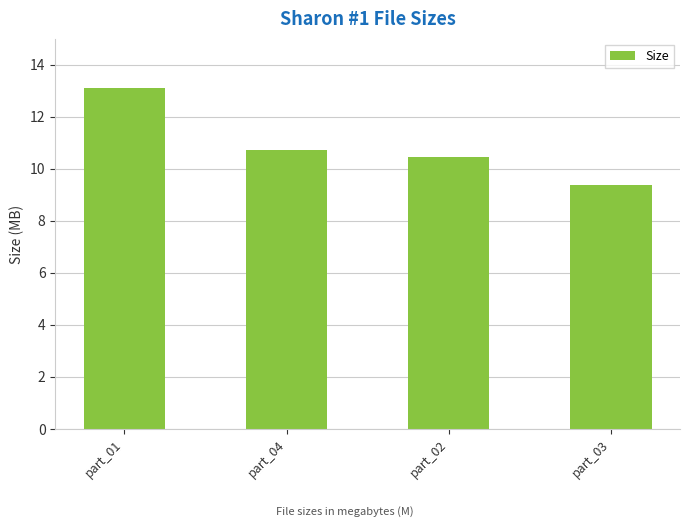

Are the bars horizontal?

No